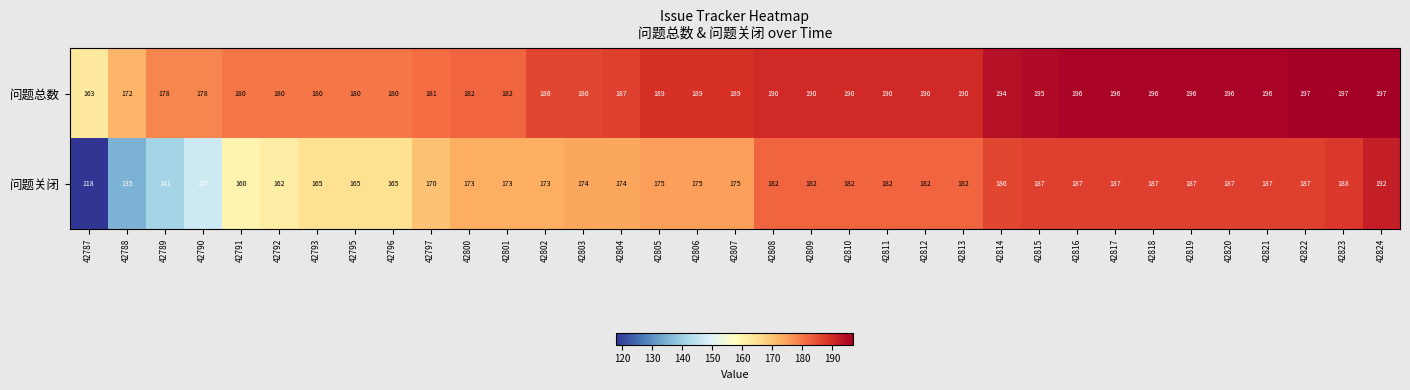

What is the sum of all 问题总数 values?

6558